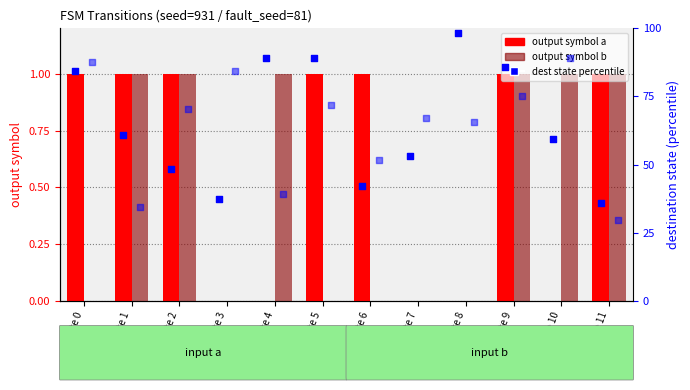

Which series has the widest spread of Y values?

dest state % (input a)